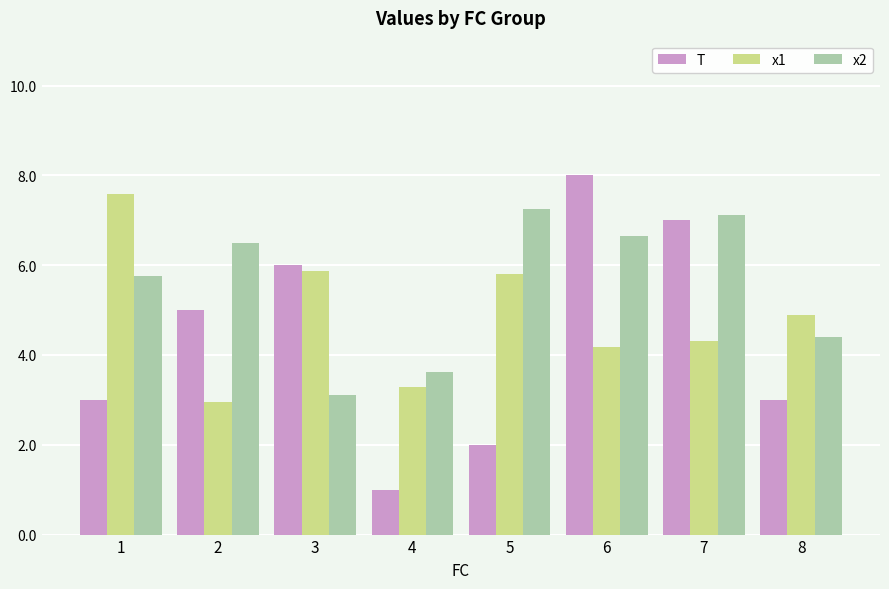

What are all the series names shown in the legend?

T, x1, x2